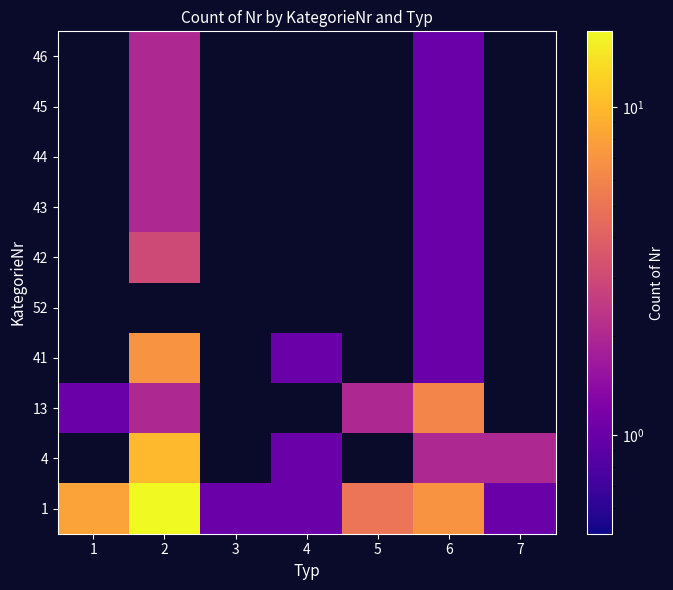

What is the sum of all 1 values?

40.0